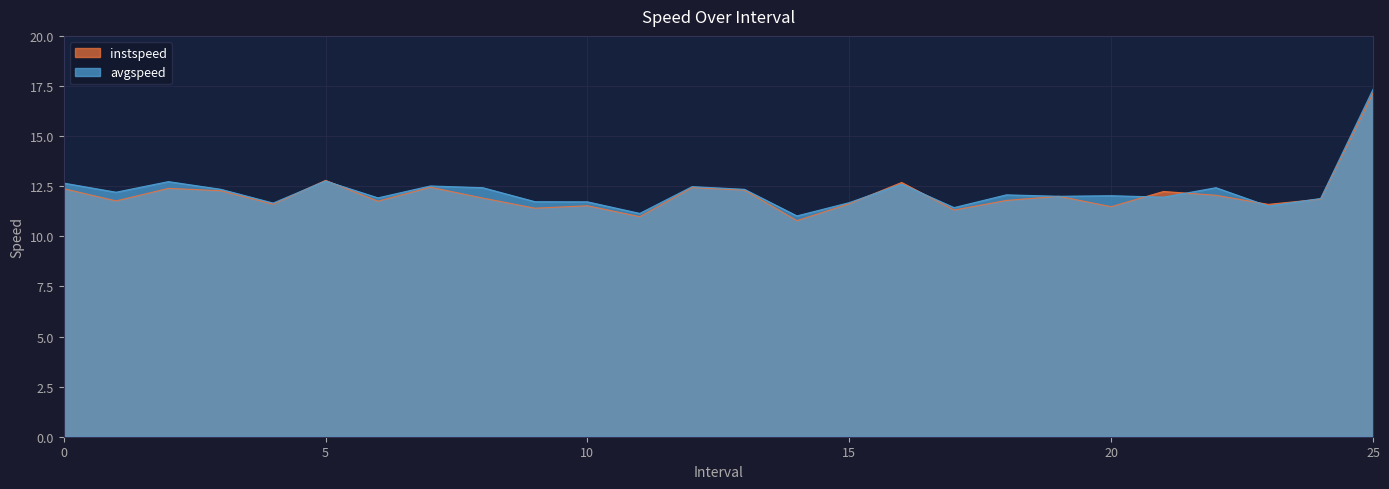

Between 16.0 and 10.0, which is larger?

16.0